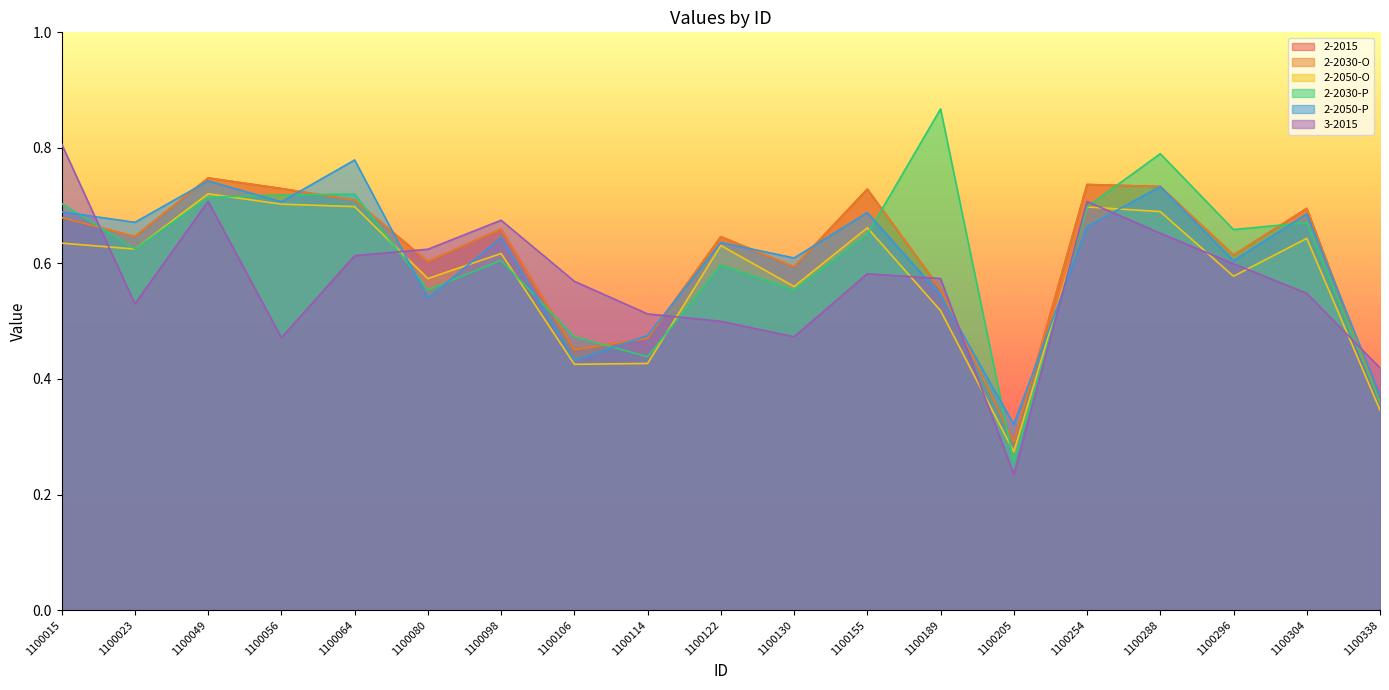

Which series has the largest total across all categories?

2-2030-P